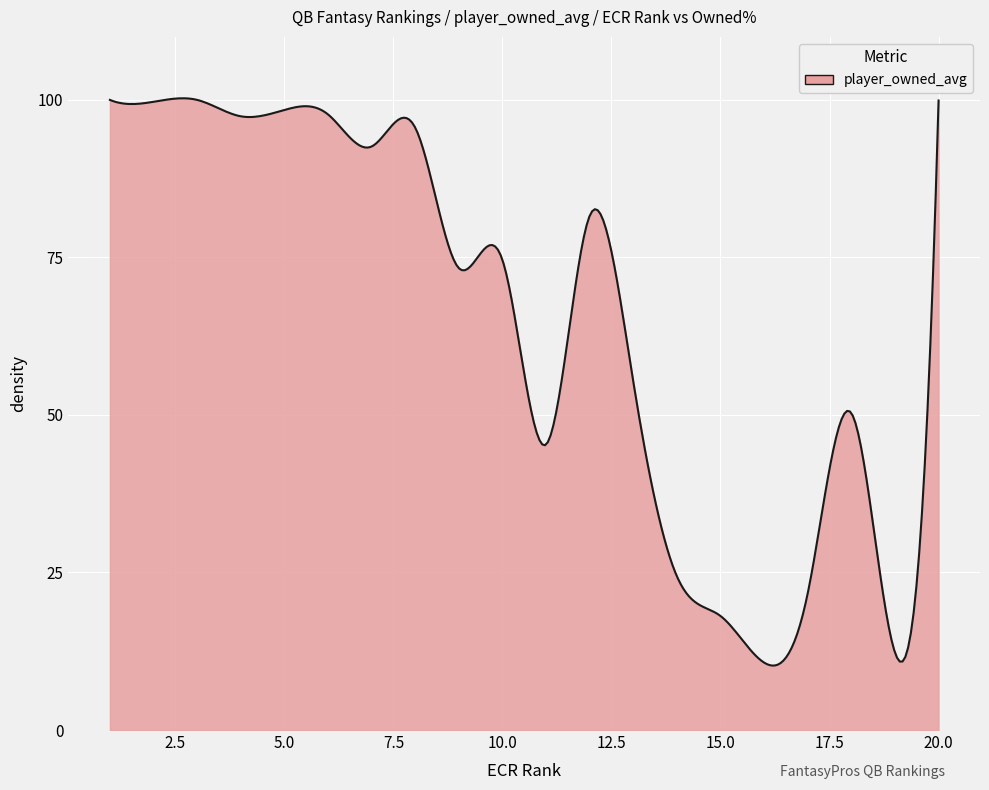

What is the difference between the second highest and minimum values?

90.0